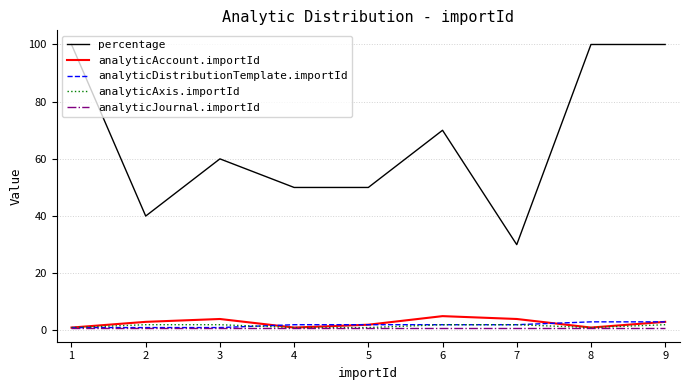

The analyticAccount.importId series shows 3 at 9. True or false?

True